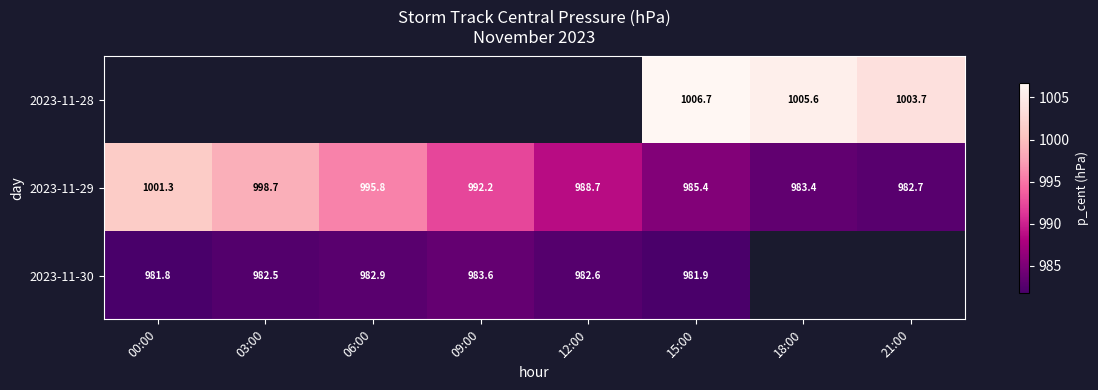

What is the sum of all 2023-11-29 values?

7928.2